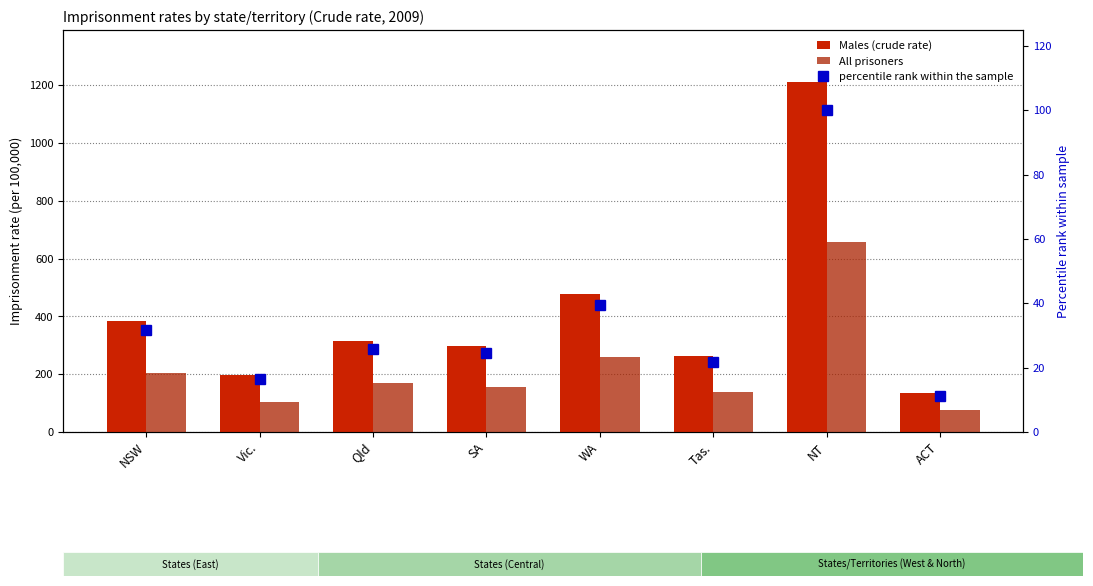

Which series has the largest range (max minus min)?

Males (crude rate)